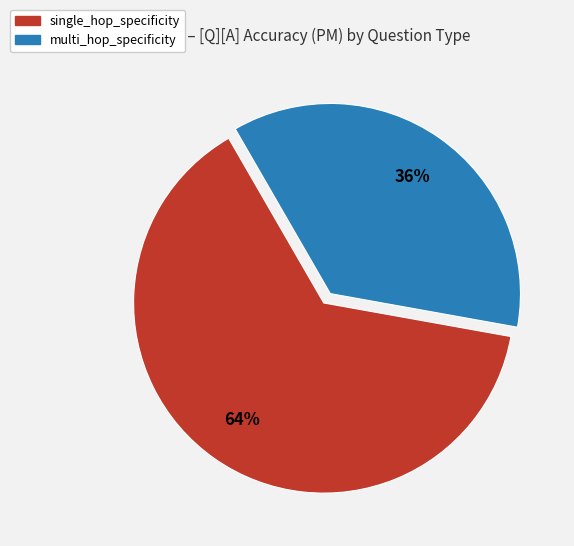

True or false: single_hop_specificity accounts for 64% of the total.

True